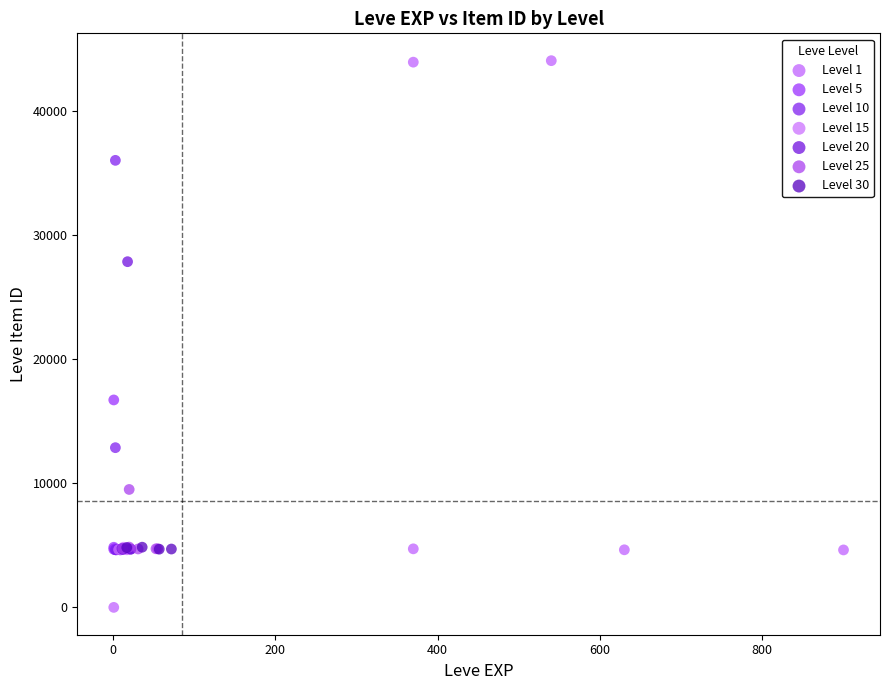

Which series reaches the minimum Y coordinate?

Level 1